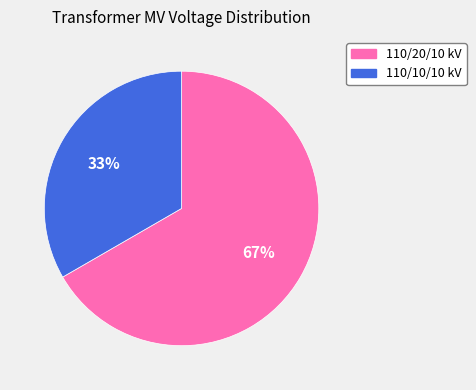

To the nearest percent, what is the average slice percentage?

50%